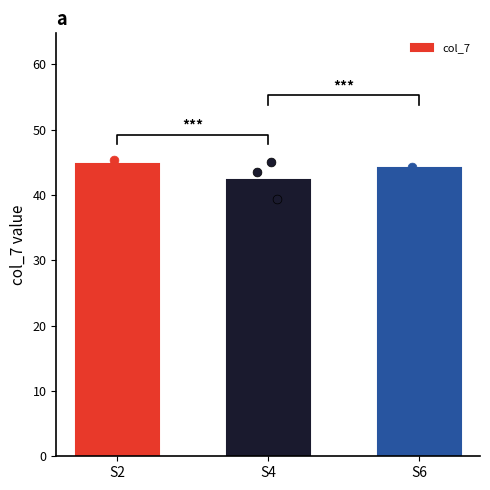

What is the ratio of the value at S4 to the value at S6?

1.0